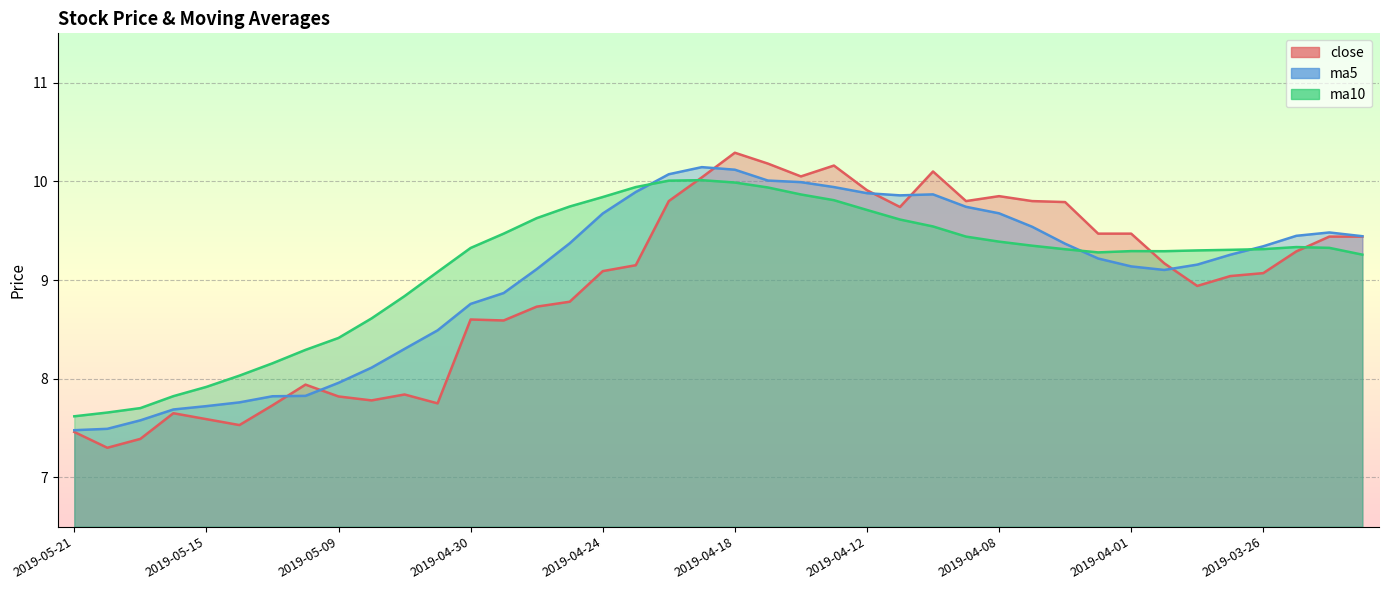

Between 2019-05-08 and 2019-04-02, which series saw the biggest shift?

close